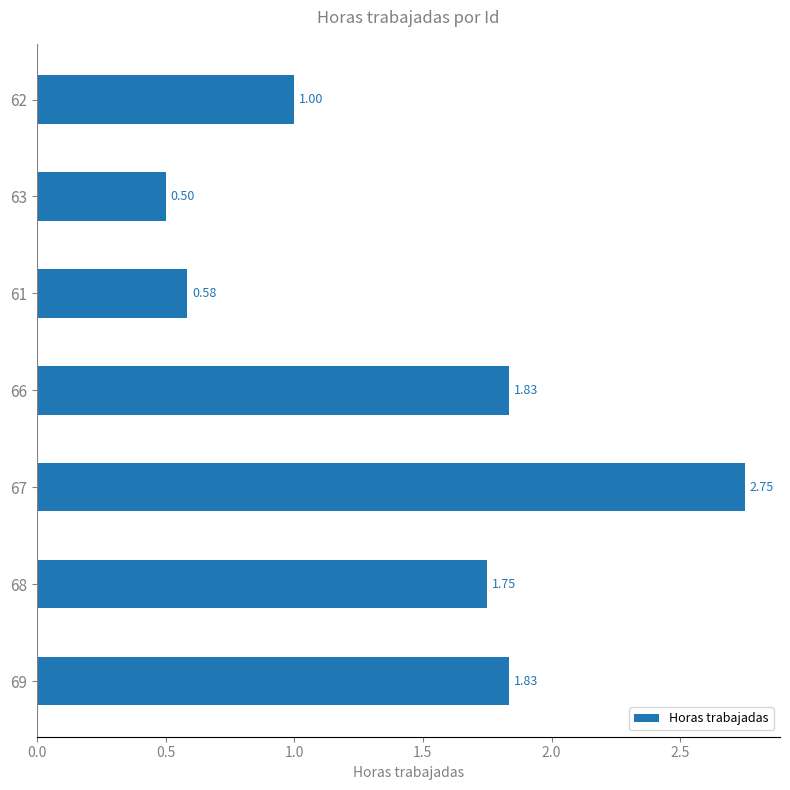

Between 63 and 67, which is larger?

67